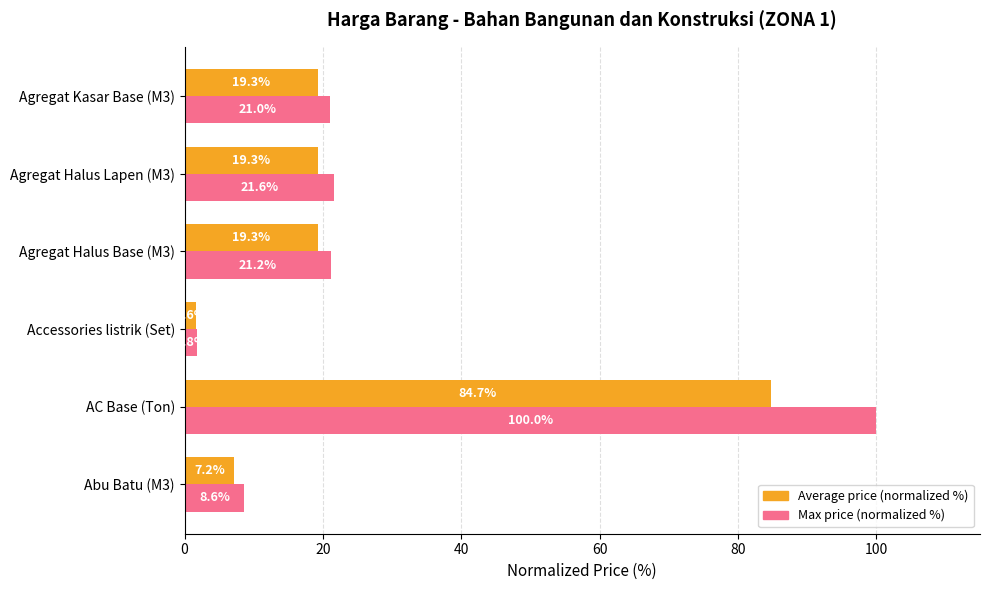

Count the number of data series in this chart.

2